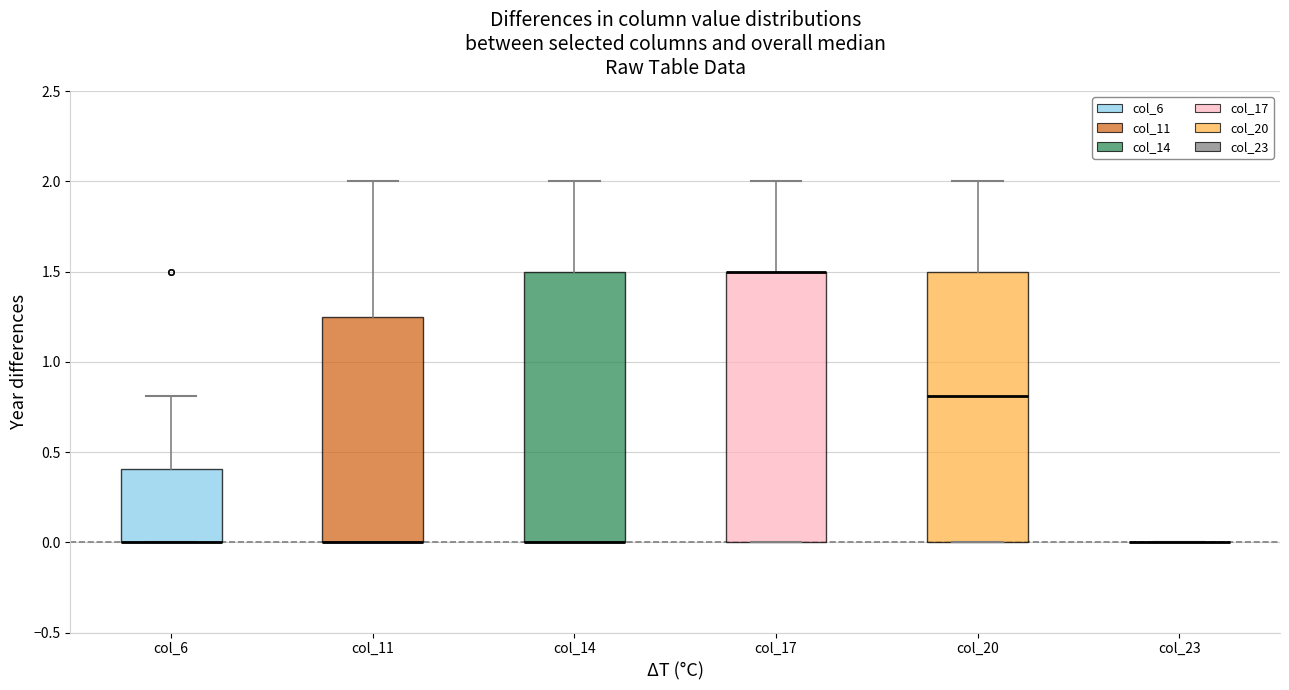

Reading left to right, transcribe this box plot: for each box, give where its median line is, the range the box spans, and where its two whiskers end, as read against the y-axis. The values are not printed on the chart, so give them approximately, as read against the axis.

col_6: median 0.00 (drawn on the box's lower edge), box 0.00 to 0.40, whiskers 0.00 to 0.80
col_11: median 0.00 (drawn on the box's lower edge), box 0.00 to 1.25, whiskers 0.00 to 2.00
col_14: median 0.00 (drawn on the box's lower edge), box 0.00 to 1.50, whiskers 0.00 to 2.00
col_17: median 1.50 (drawn on the box's upper edge), box 0.00 to 1.50, whiskers 0.00 to 2.00
col_20: median 0.80, box 0.00 to 1.50, whiskers 0.00 to 2.00
col_23: box collapsed to a line at 0.00, whiskers 0.00 to 0.00